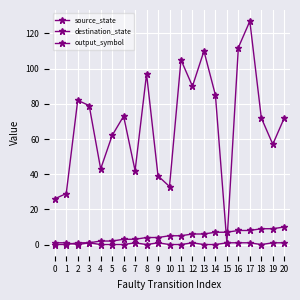

At which label is source_state closest to 5?

10